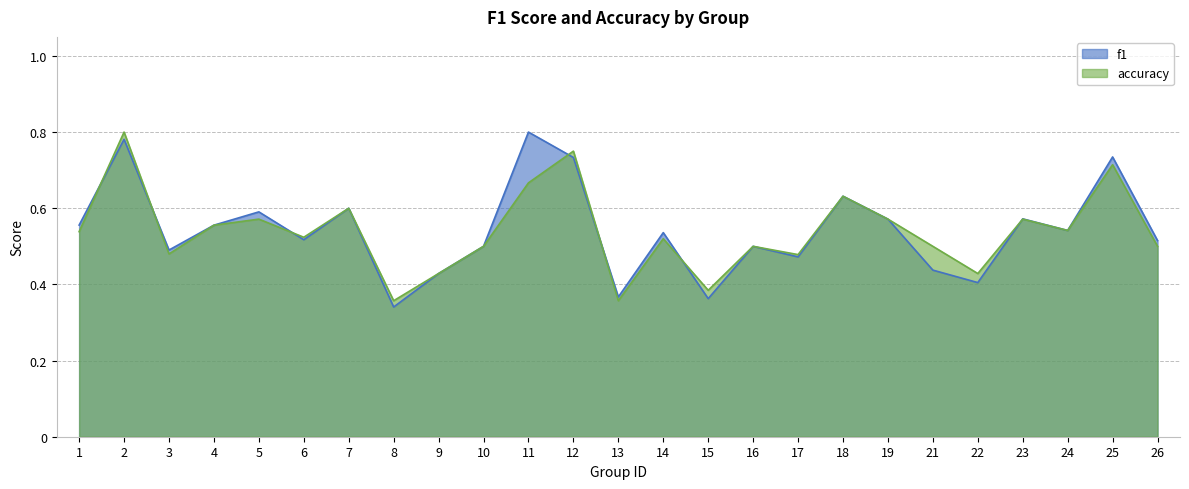

Which series has the largest total across all categories?

f1